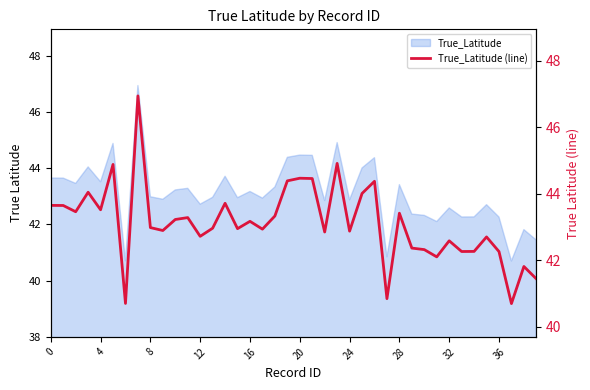

Which category has the lowest value across all series?

37